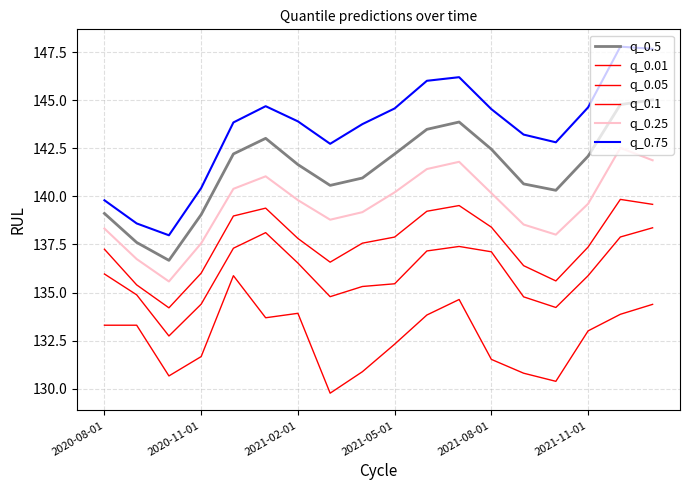

Is this an area chart (filled region under the line)?

No